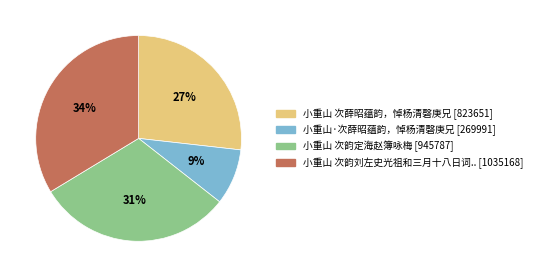

Is there a majority slice in this chart?

No